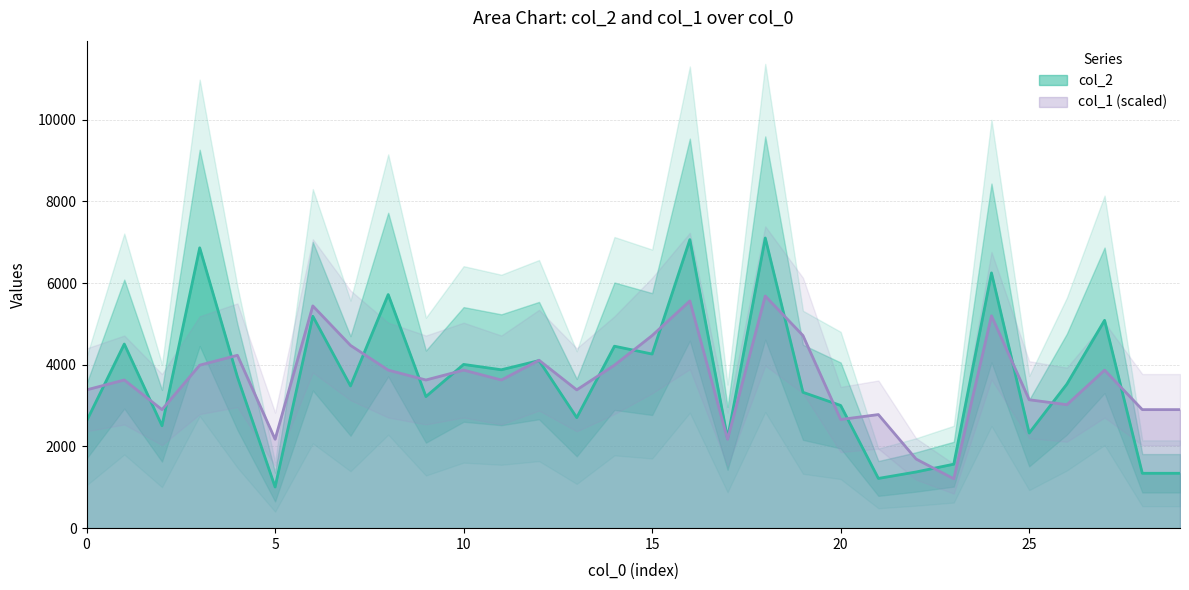

How many data points in col_1 are above 3628?

17